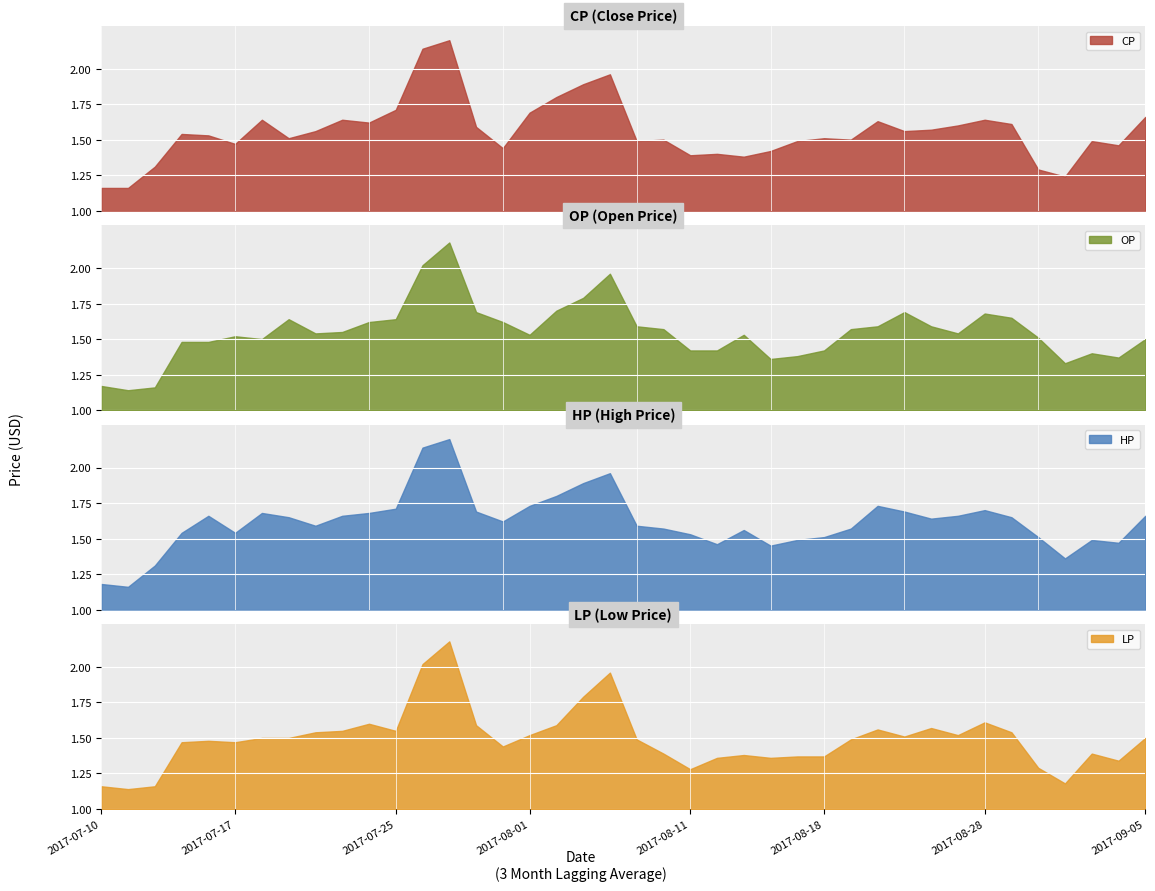

Reading left to right, list all the values displayed in this chart.

CP: 1.2	1.2	1.3	1.5	1.5	1.5	1.6	1.5	1.6	1.6	1.6	1.7	2.1	2.2	1.6	1.4	1.7	1.8	1.9	2.0	1.5	1.5	1.4	1.4	1.4	1.4	1.5	1.5	1.5	1.6	1.6	1.6	1.6	1.6	1.6	1.3	1.2	1.5	1.5	1.7
OP: 1.2	1.1	1.2	1.5	1.5	1.5	1.5	1.6	1.5	1.6	1.6	1.6	2.0	2.2	1.7	1.6	1.5	1.7	1.8	2.0	1.6	1.6	1.4	1.4	1.5	1.4	1.4	1.4	1.6	1.6	1.7	1.6	1.5	1.7	1.6	1.5	1.3	1.4	1.4	1.5
HP: 1.2	1.2	1.3	1.5	1.7	1.5	1.7	1.6	1.6	1.7	1.7	1.7	2.1	2.2	1.7	1.6	1.7	1.8	1.9	2.0	1.6	1.6	1.5	1.5	1.6	1.4	1.5	1.5	1.6	1.7	1.7	1.6	1.7	1.7	1.6	1.5	1.4	1.5	1.5	1.7
LP: 1.2	1.1	1.2	1.5	1.5	1.5	1.5	1.5	1.5	1.6	1.6	1.6	2.0	2.2	1.6	1.4	1.5	1.6	1.8	2.0	1.5	1.4	1.3	1.4	1.4	1.4	1.4	1.4	1.5	1.6	1.5	1.6	1.5	1.6	1.5	1.3	1.2	1.4	1.3	1.5